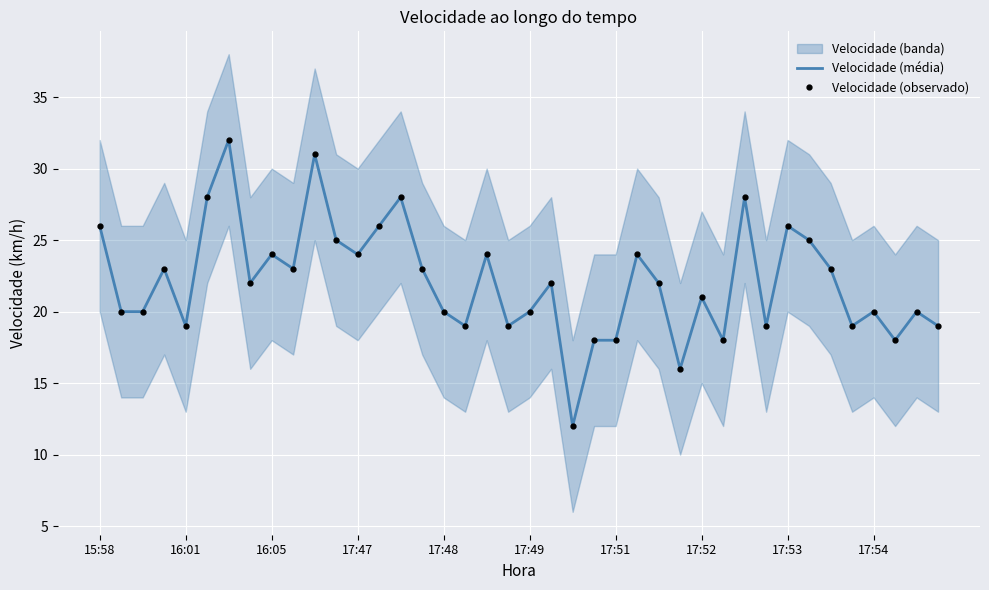

What is the smallest value displayed?

12